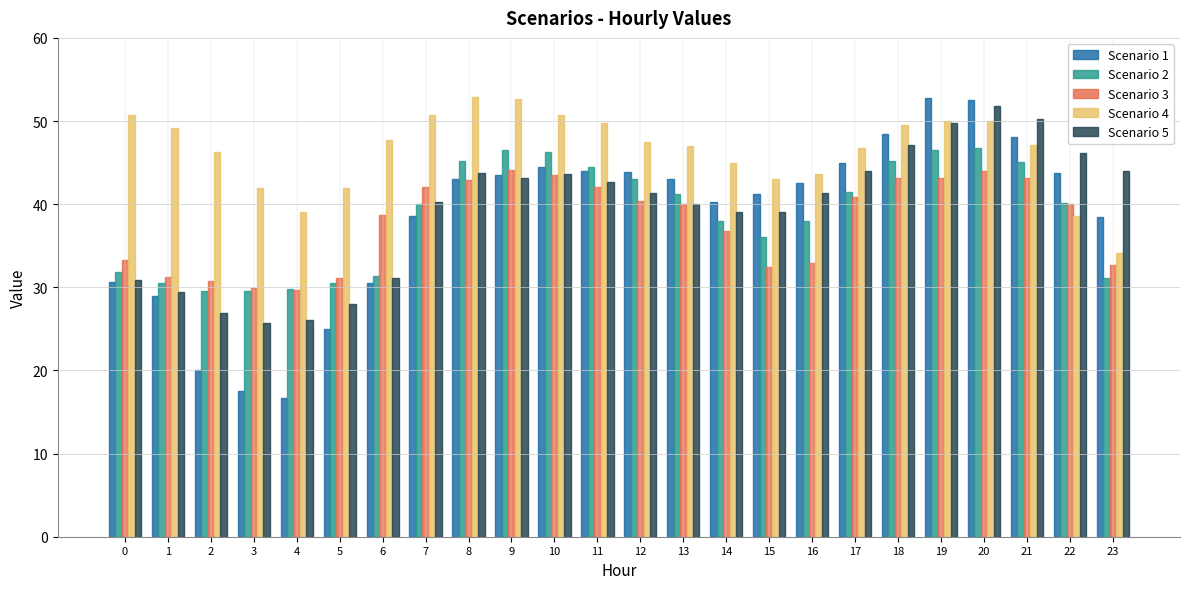

What is the spread (max minus min) of values at 5?

17.0